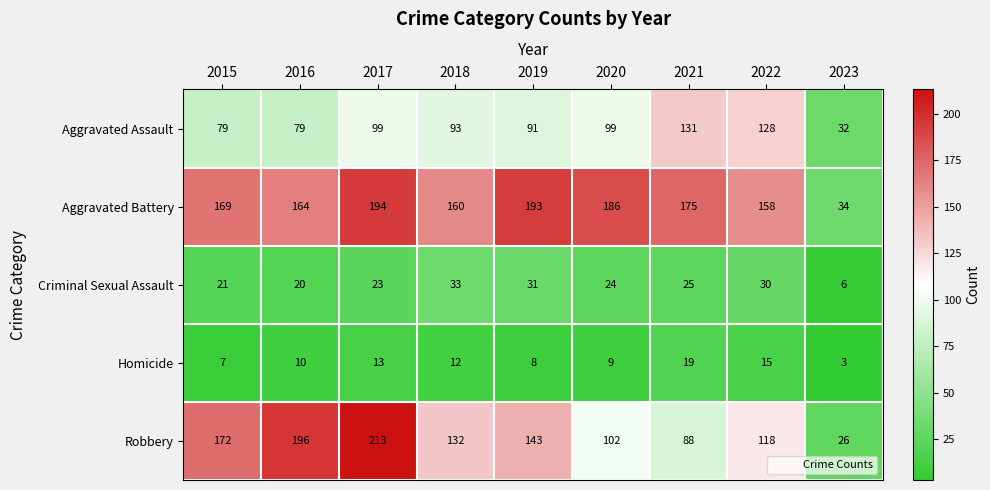

List the series in order of their peak value, lowest first.

Homicide, Criminal Sexual Assault, Aggravated Assault, Aggravated Battery, Robbery